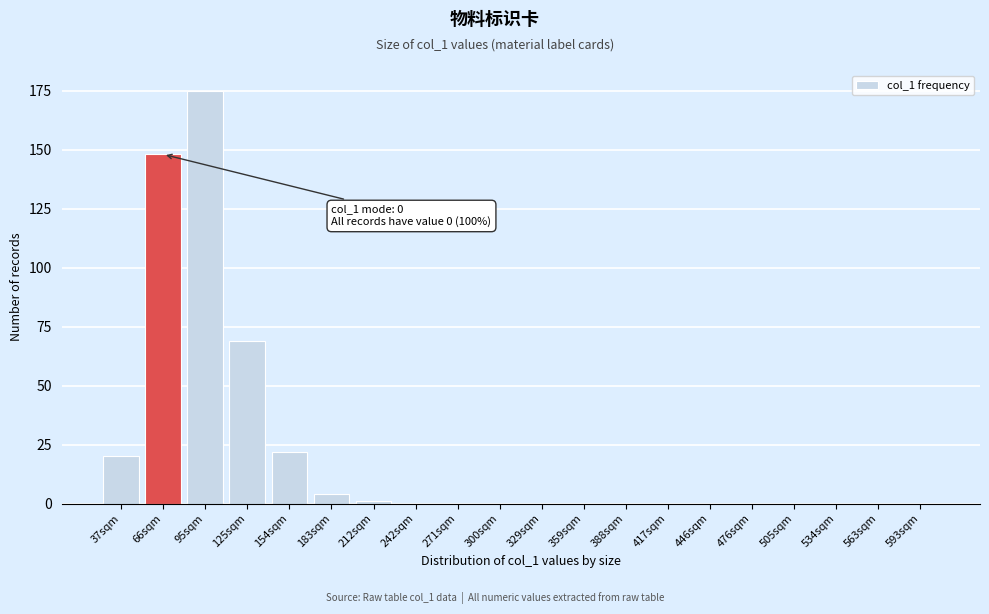

Reading left to right, transcribe all the data shown in this chart.

37sqm=20	66sqm=148	95sqm=175	125sqm=69	154sqm=22	183sqm=4	212sqm=1	242sqm=0	271sqm=0	300sqm=0	329sqm=0	359sqm=0	388sqm=0	417sqm=0	446sqm=0	476sqm=0	505sqm=0	534sqm=0	563sqm=0	593sqm=0